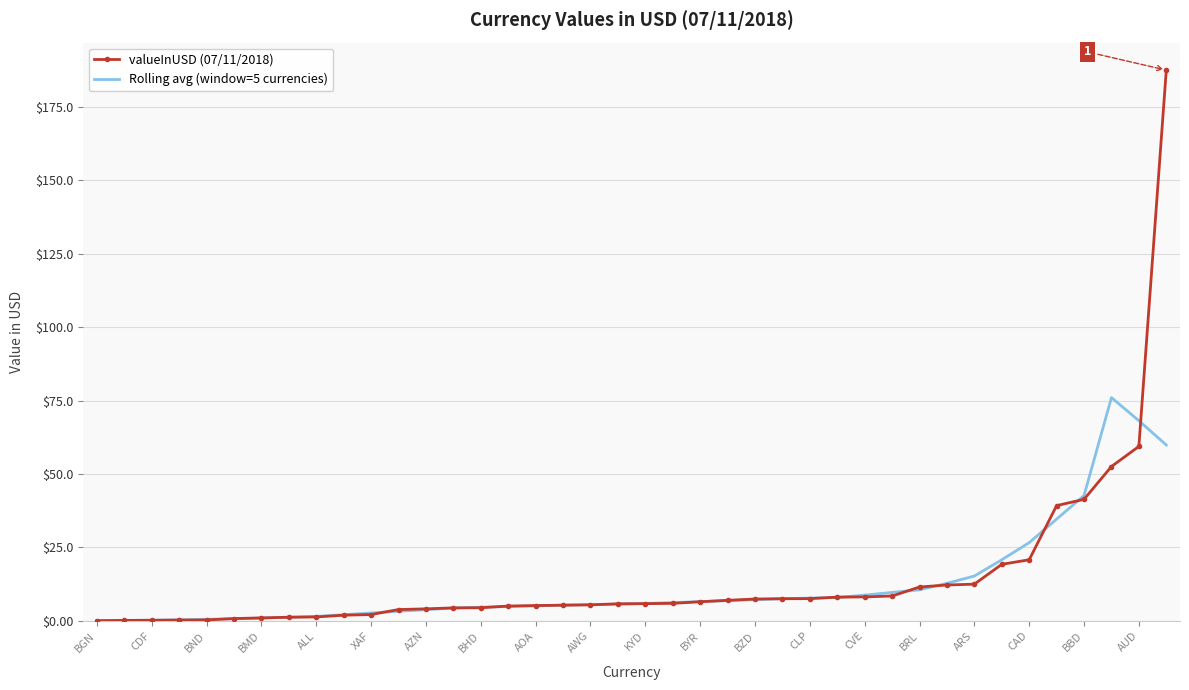

Which series ends up on top after the final intersection of valueInUSD (07/11/2018) and Rolling avg (window=5 currencies)?

valueInUSD (07/11/2018)